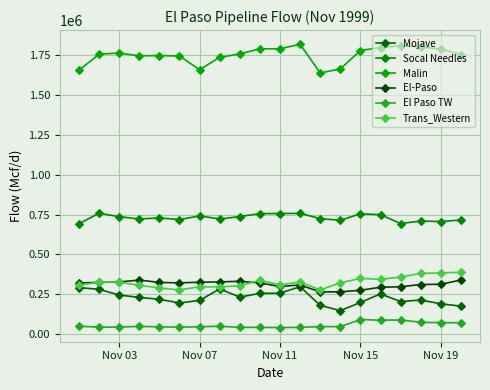

What are all the series names shown in the legend?

Mojave, Socal Needles, Malin, El-Paso, El Paso TW, Trans_Western